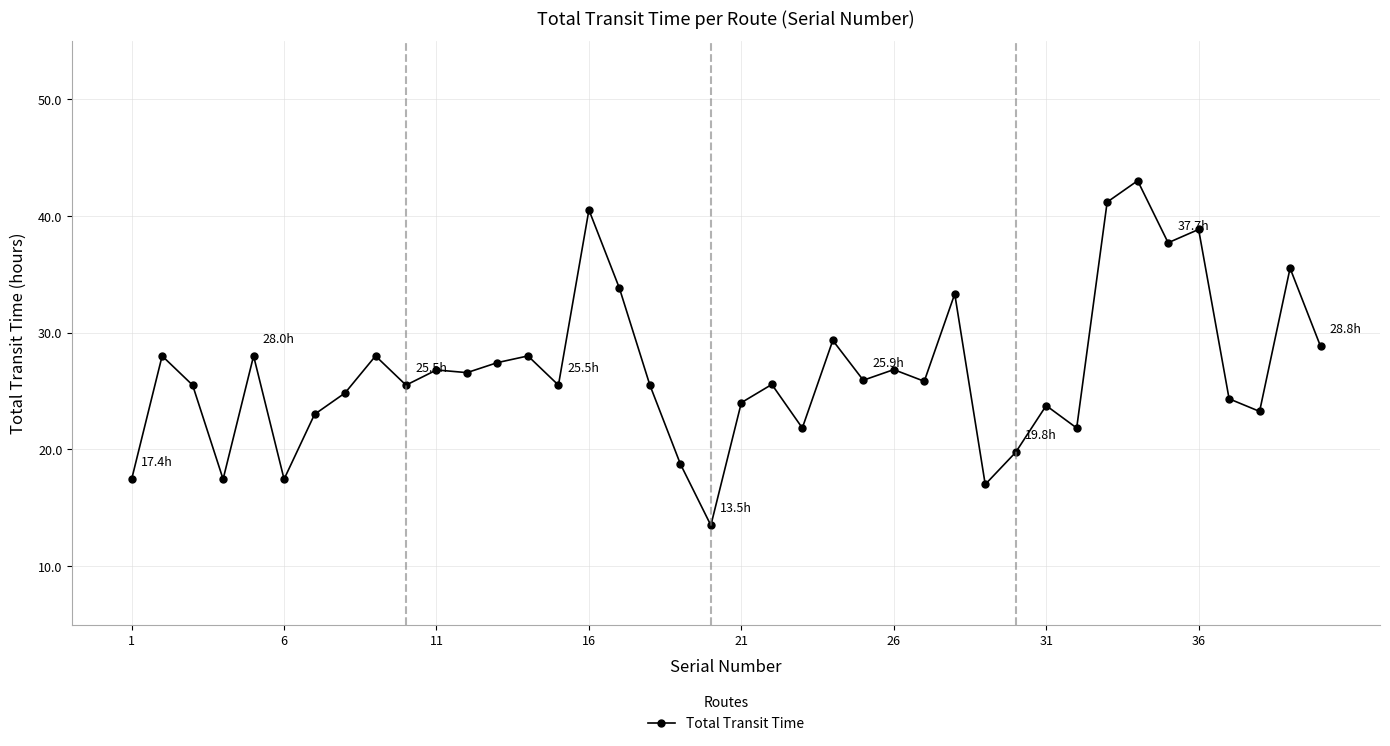

True or false: the data has more than 1 interior local peaks.

True